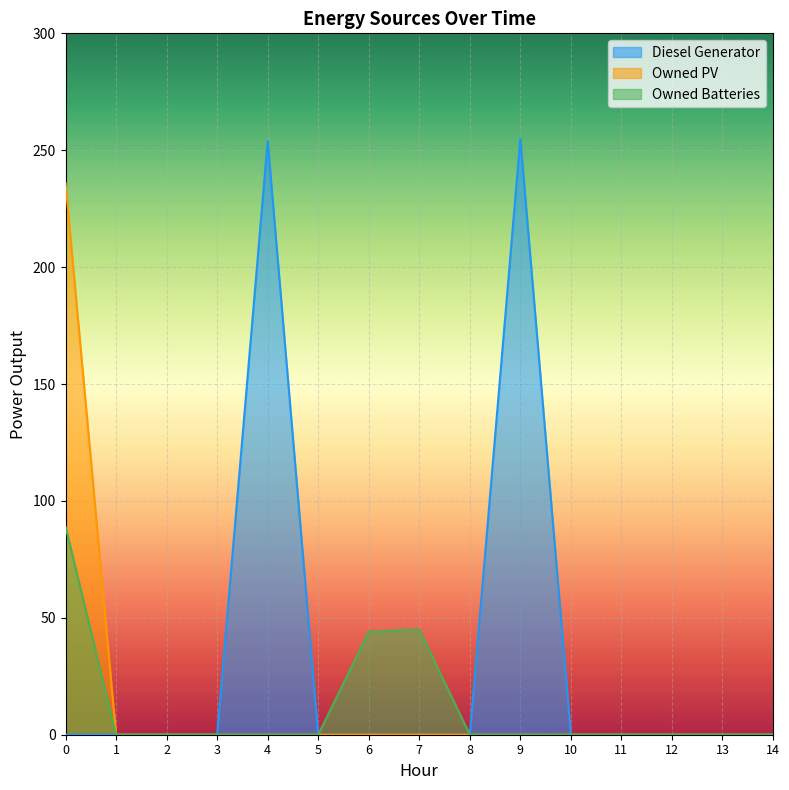

True or false: Owned Batteries and Diesel Generator cross at least once.

False